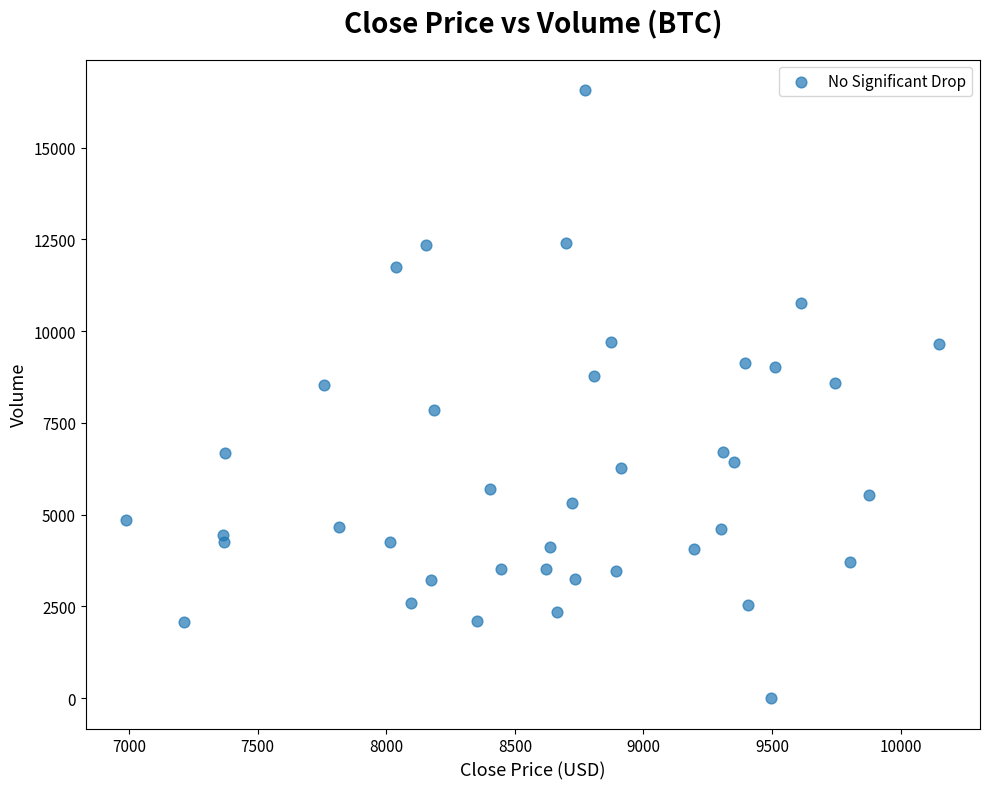

What is the range of Y values (max minus min)?

16573.7